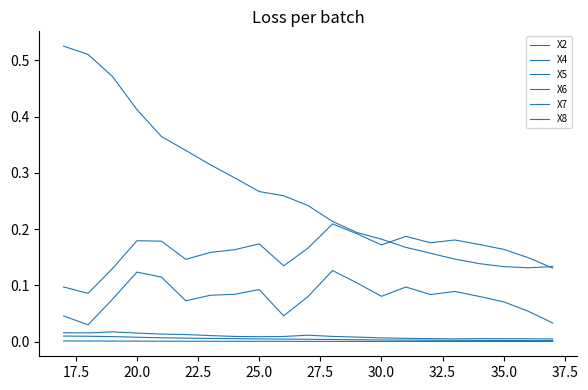

Does the chart display data point markers on the line(s)?

No